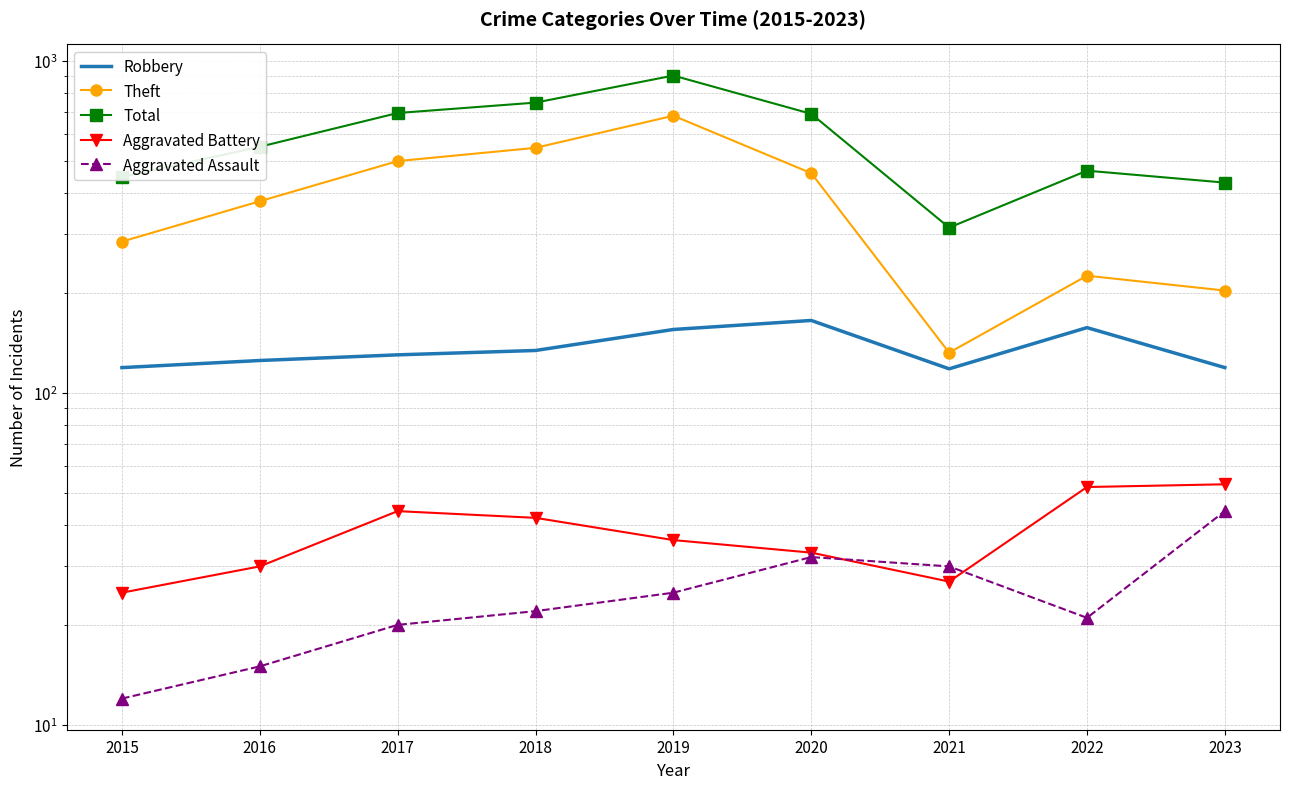

What is the minimum value for Aggravated Assault?

12